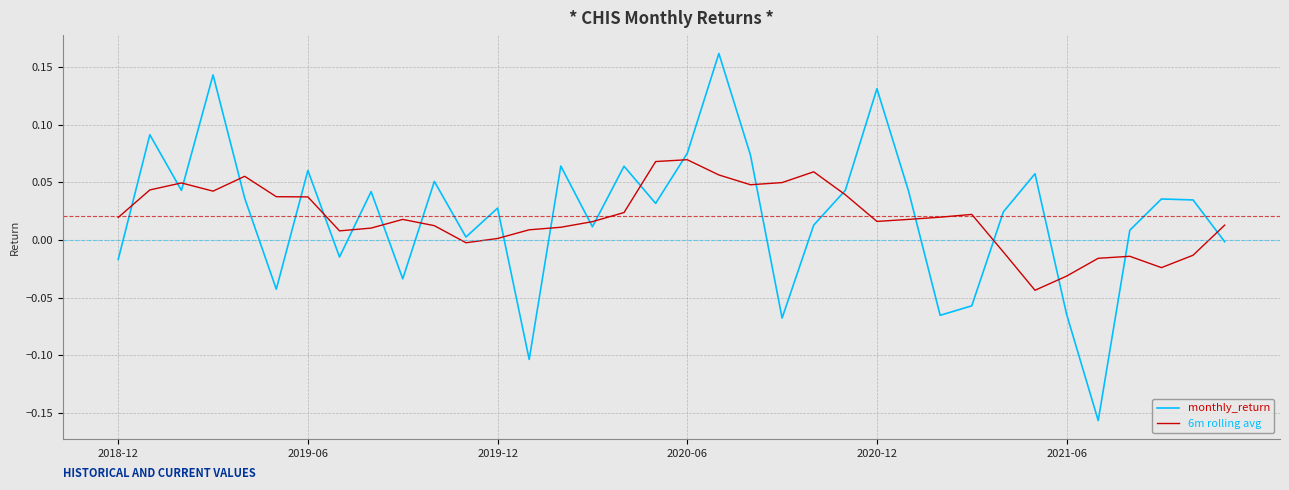

Rank the series by their maximum value, from lowest to highest.

6m rolling avg, monthly_return